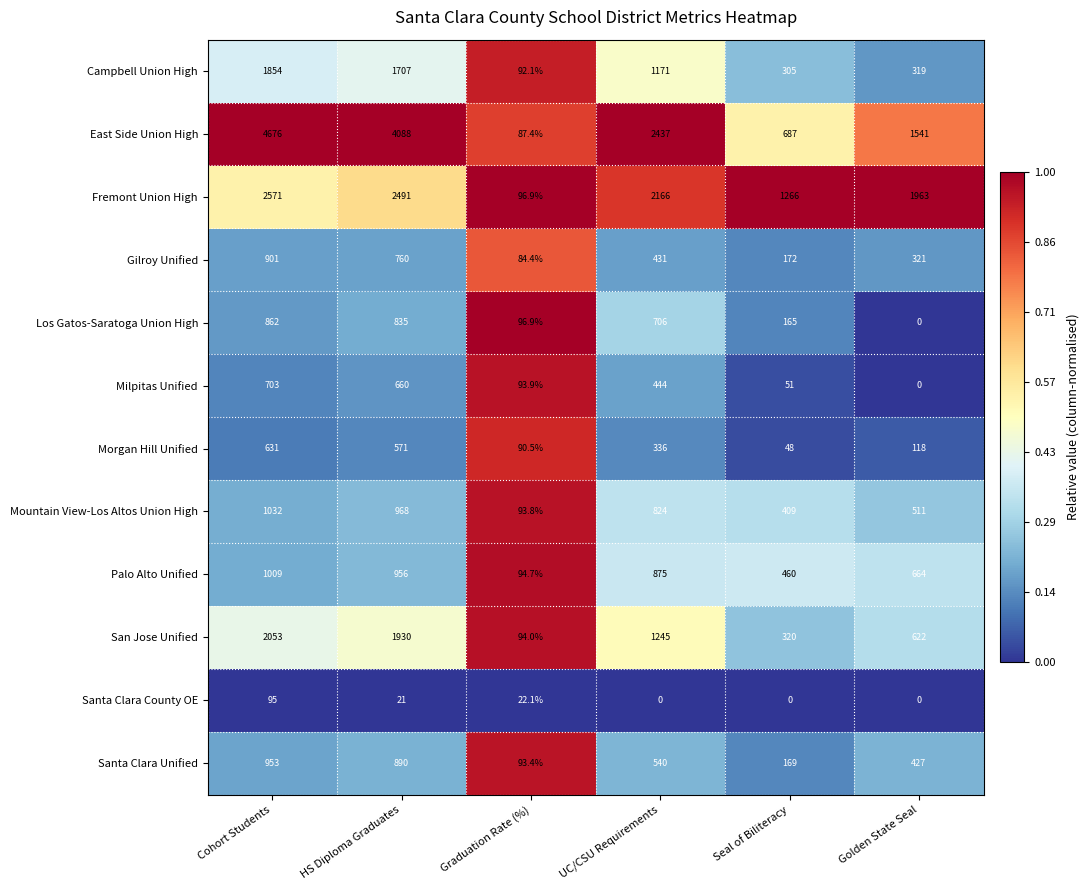

The Morgan Hill Unified series shows 66.0 at Seal of Biliteracy. True or false?

False